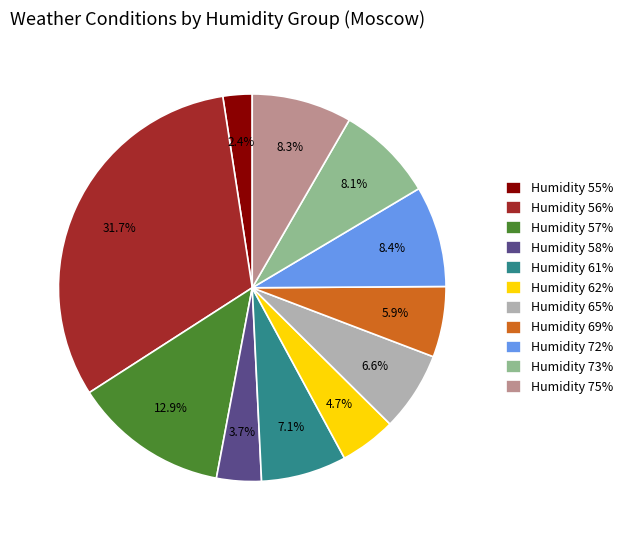

What is the ratio of the value at Humidity 73% to the value at Humidity 69%?

1.4